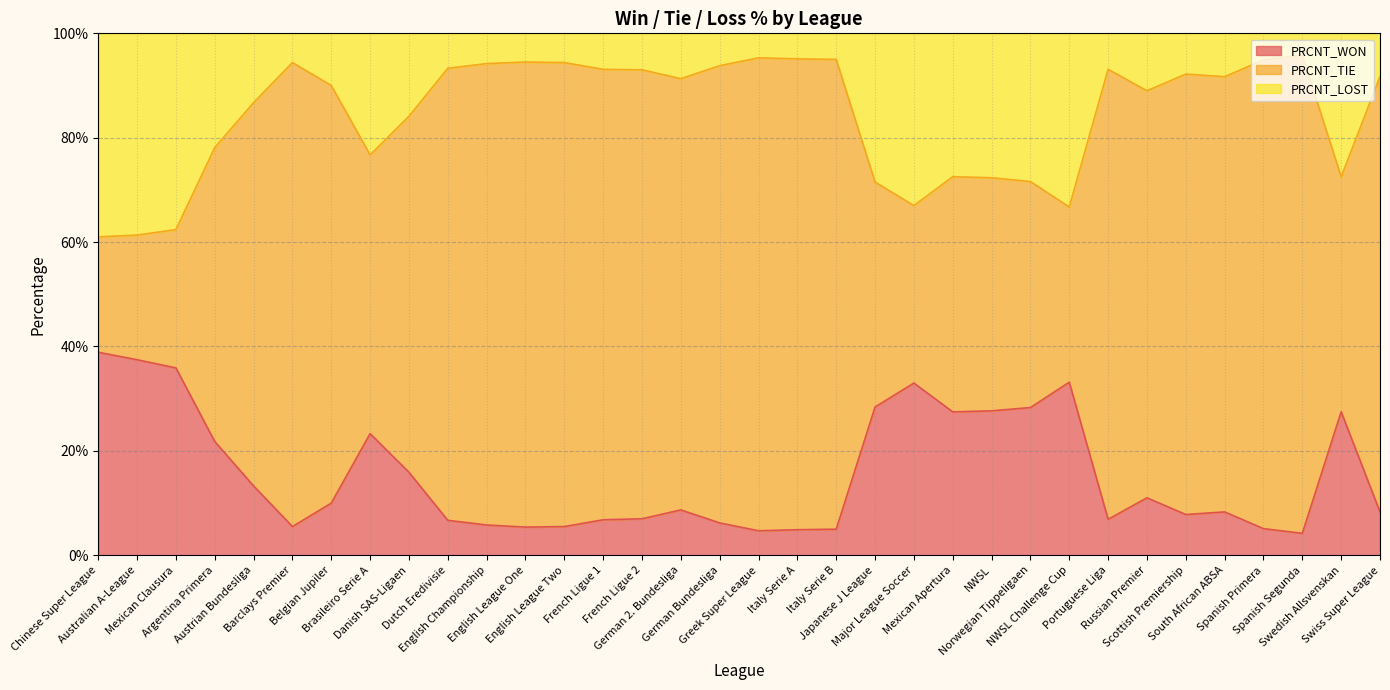

Does the chart display data point markers on the line(s)?

No